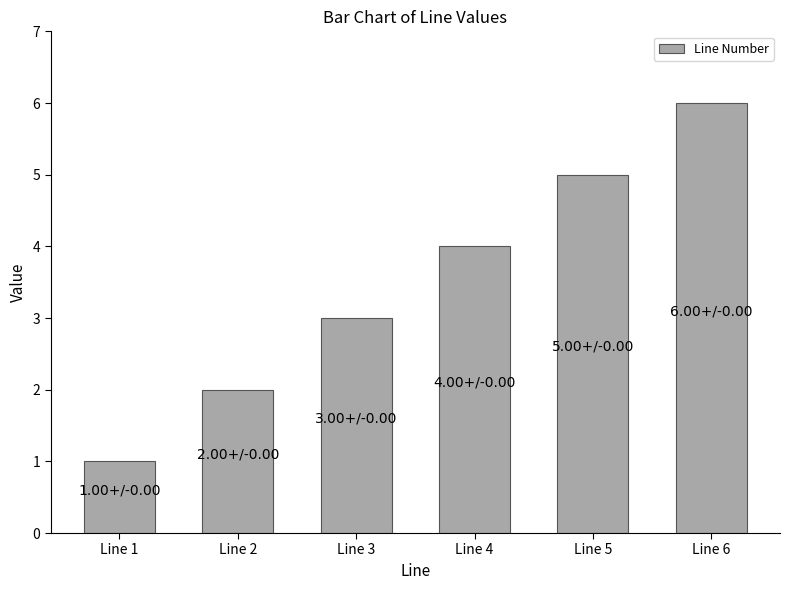

What is the sum of all values?

21